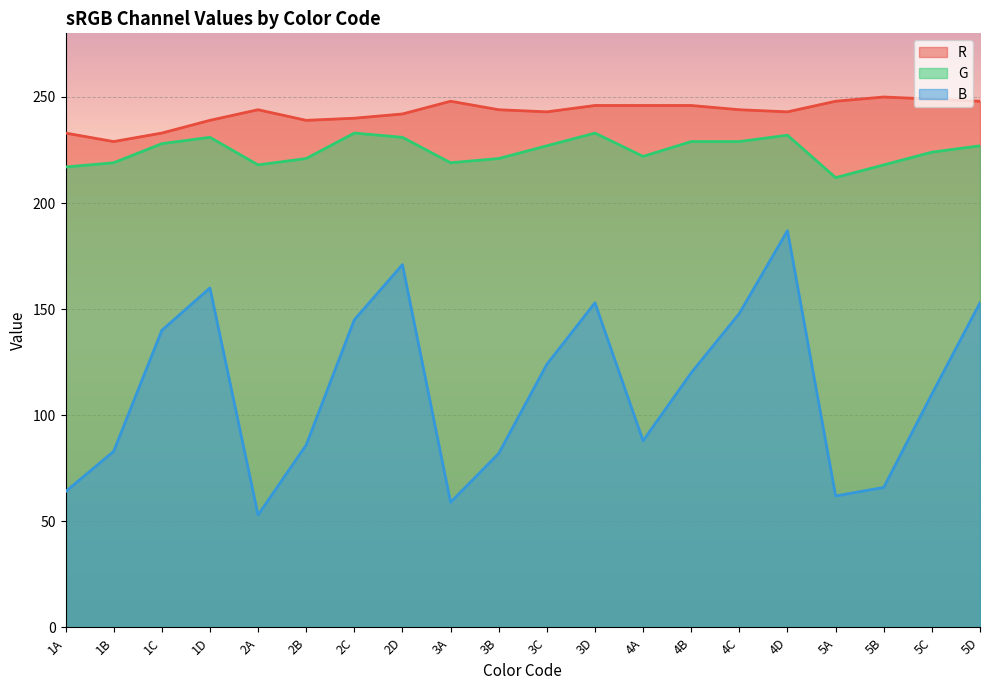

In G, how many points are higher than both neighbors (excluding endpoints)?

4